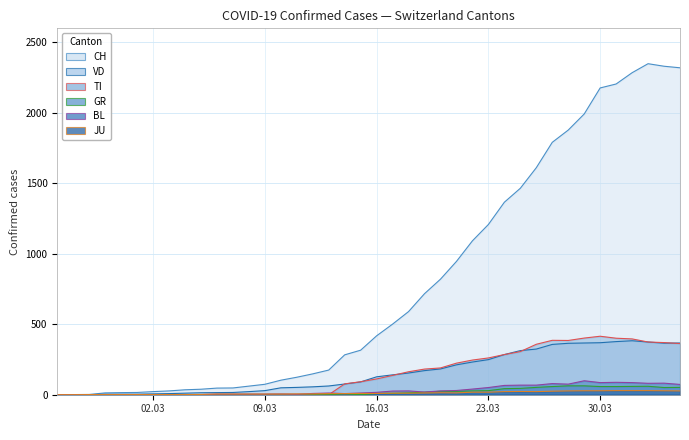

How many values in the TI series are below 112?

20